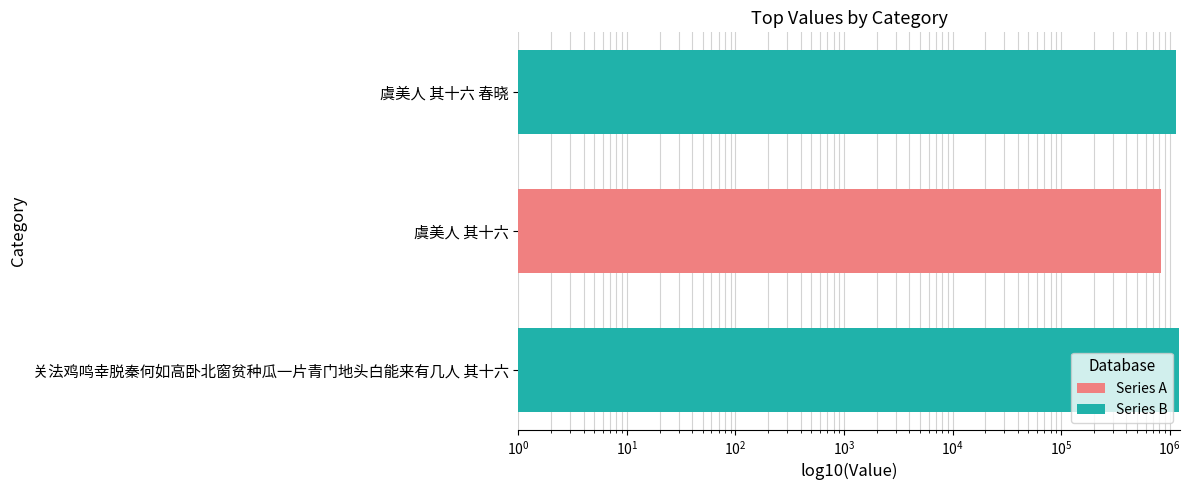

How many bars are there in total?

3